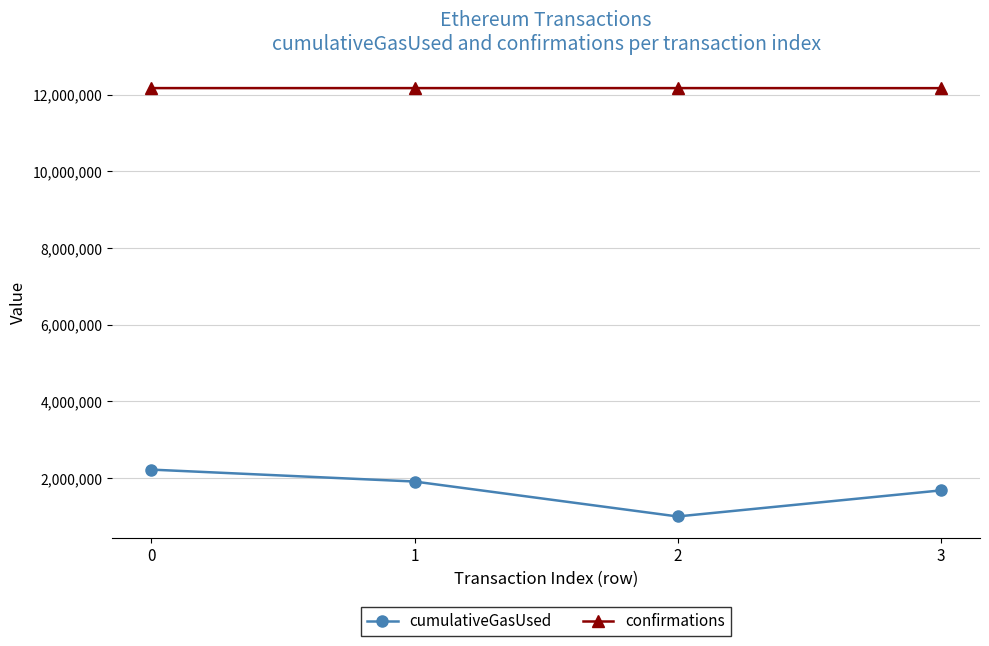

True or false: cumulativeGasUsed and confirmations cross at least once.

False